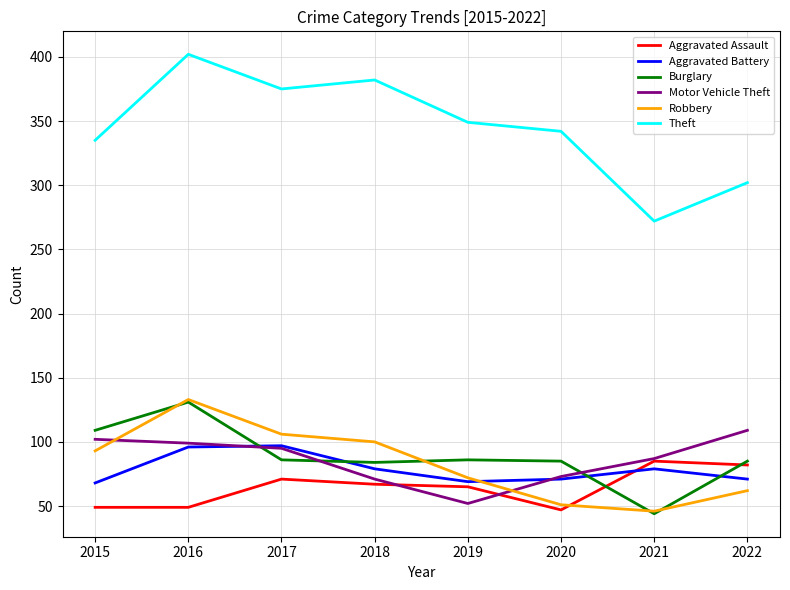

The value of Aggravated Assault at 2017 is 71. True or false?

True